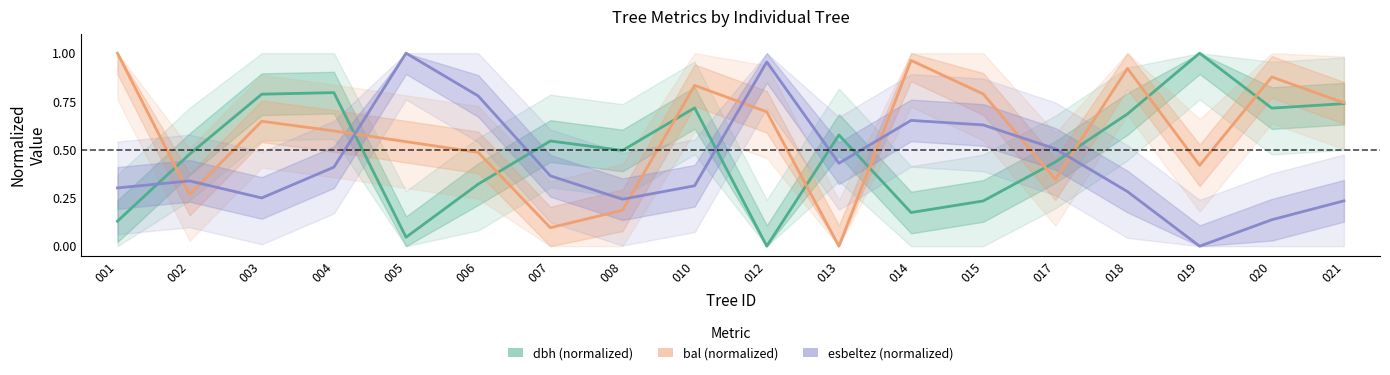

What is the sum of all esbeltez (normalized) values?

7.8